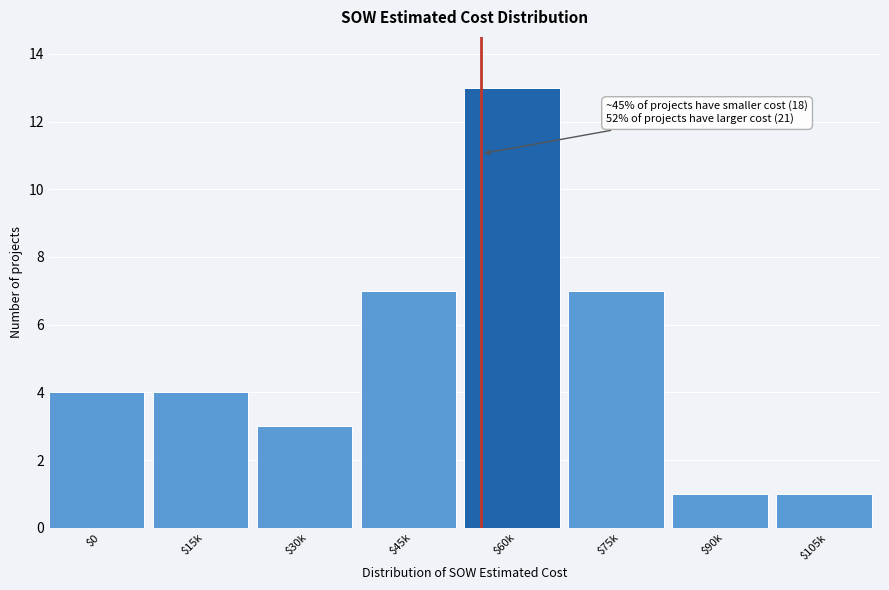

Reading right to left, transcribe all the data shown in this chart.

1	1	7	13	7	3	4	4